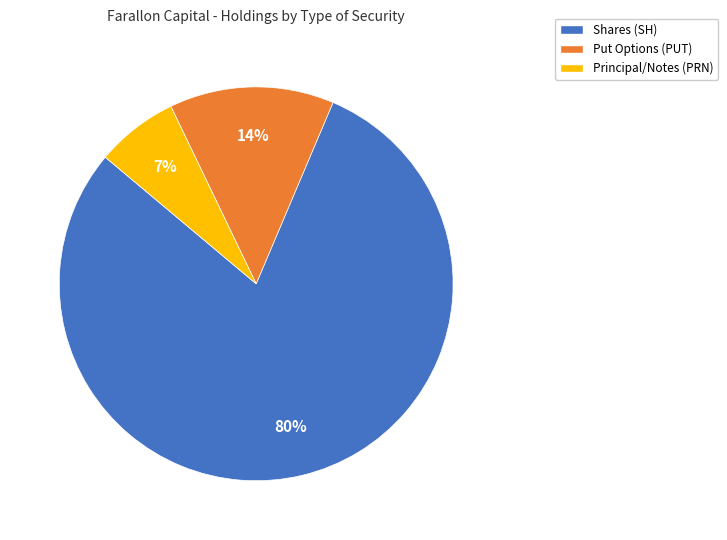

To the nearest percent, what is the average slice percentage?

33%